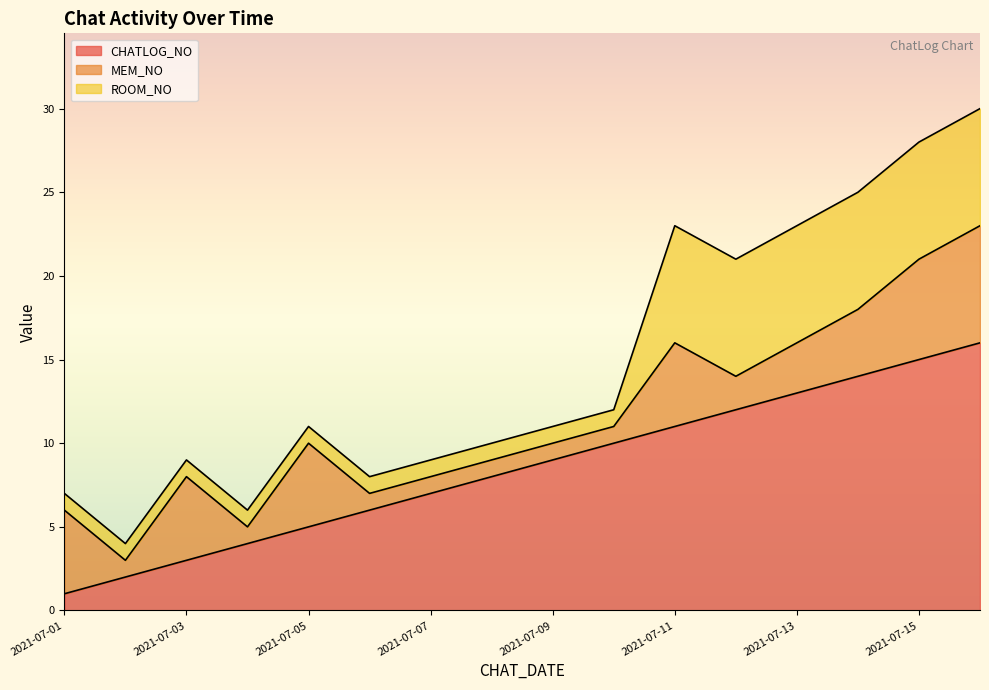

Reading right to left, transcribe all the data shown in this chart.

CHATLOG_NO: 16	15	14	13	12	11	10	9	8	7	6	5	4	3	2	1
MEM_NO: 7	6	4	3	2	5	1	1	1	1	1	5	1	5	1	5
ROOM_NO: 7	7	7	7	7	7	1	1	1	1	1	1	1	1	1	1